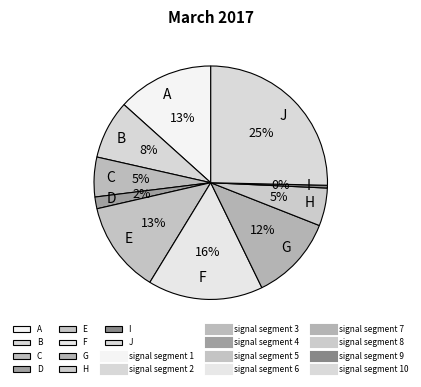

Combined, do F and D account for over 50%?

No